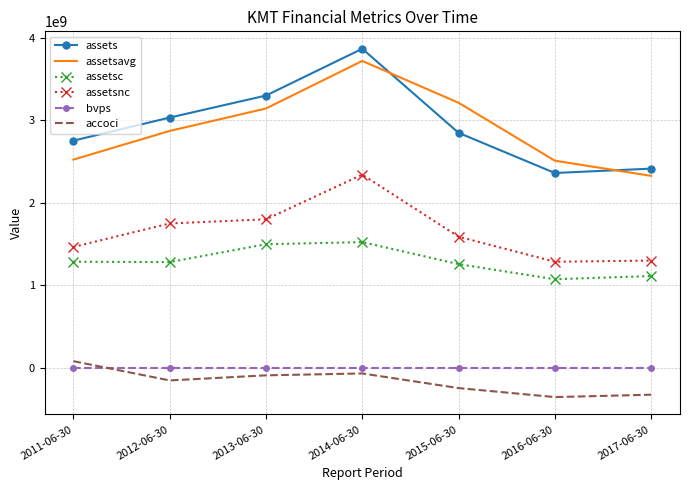

At which category is the sum across all series the highest?

2014-06-30